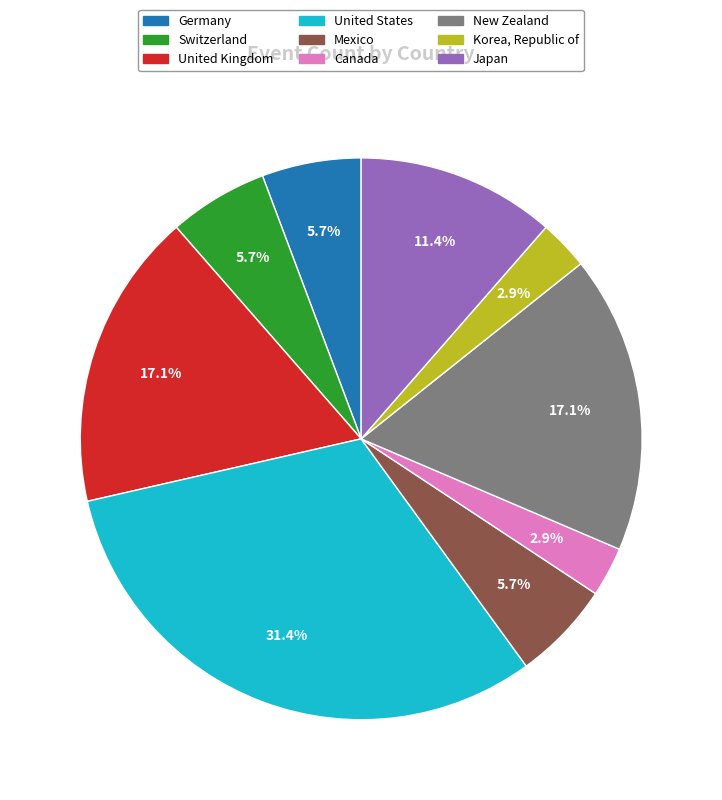

To the nearest percent, what is the combined percentage of Japan and New Zealand?

29%